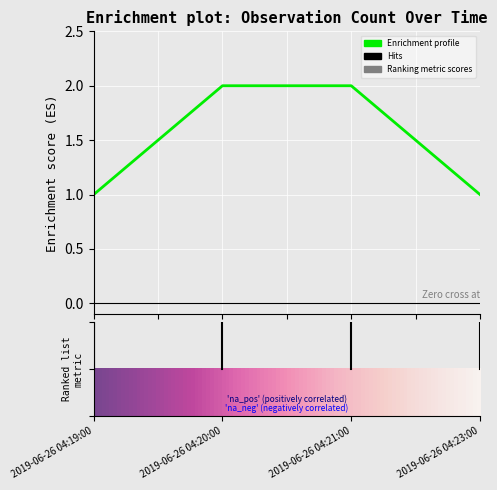

Is this an area chart (filled region under the line)?

No